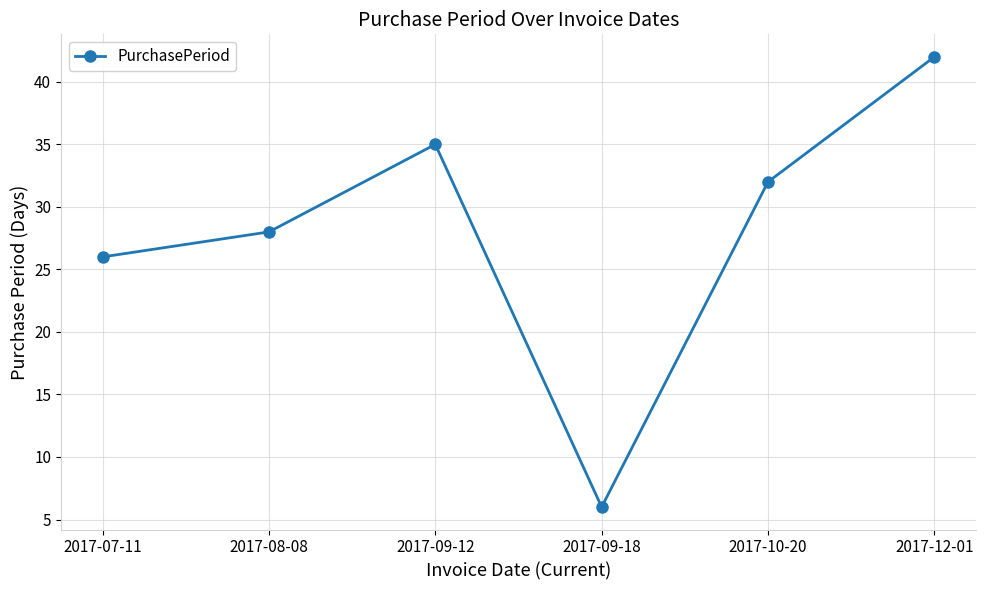

Reading left to right, what are all the values shown in this chart?

26	28	35	6	32	42